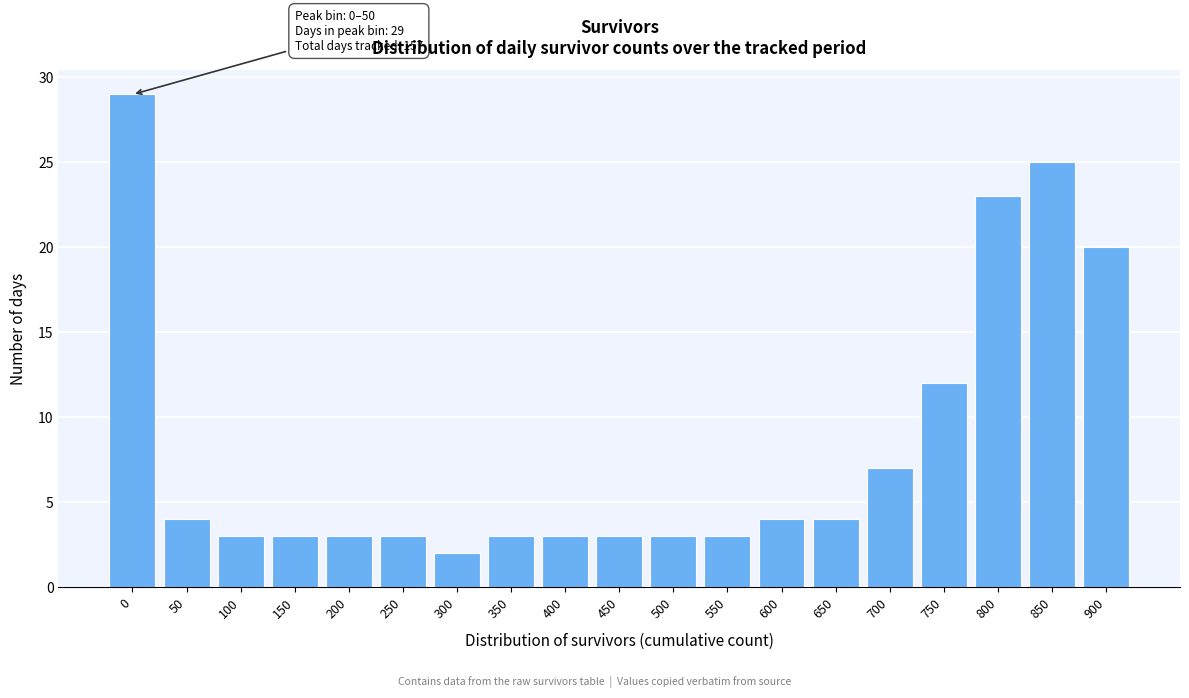

Reading left to right, extract all data points from this chart.

29	4	3	3	3	3	2	3	3	3	3	3	4	4	7	12	23	25	20